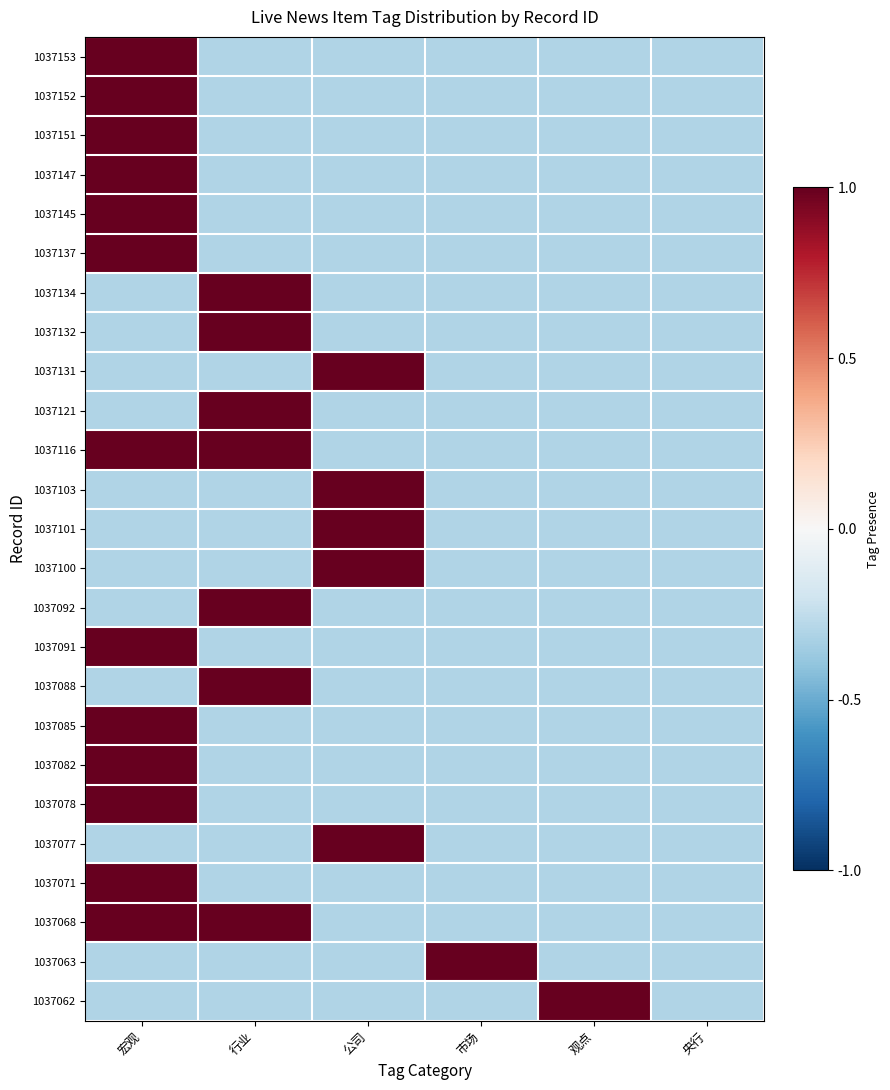

Count the number of categories in the chart.

6